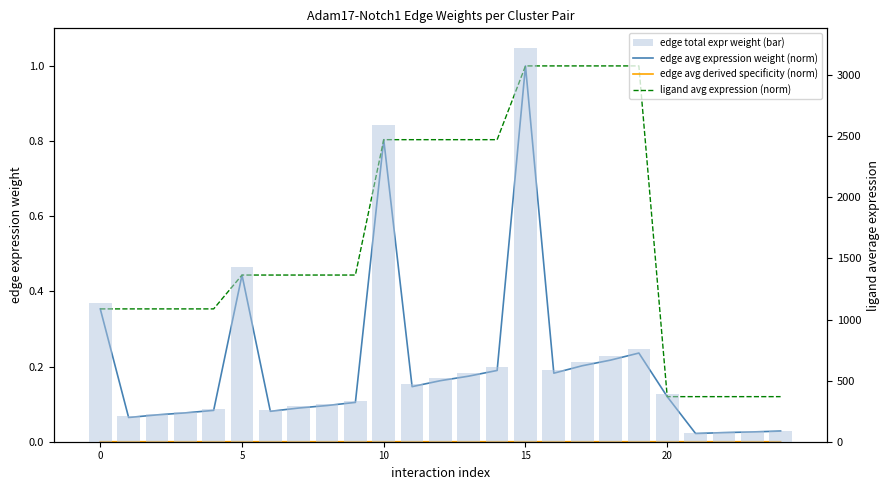

At how many categories does at least one series exceed 2805?

1